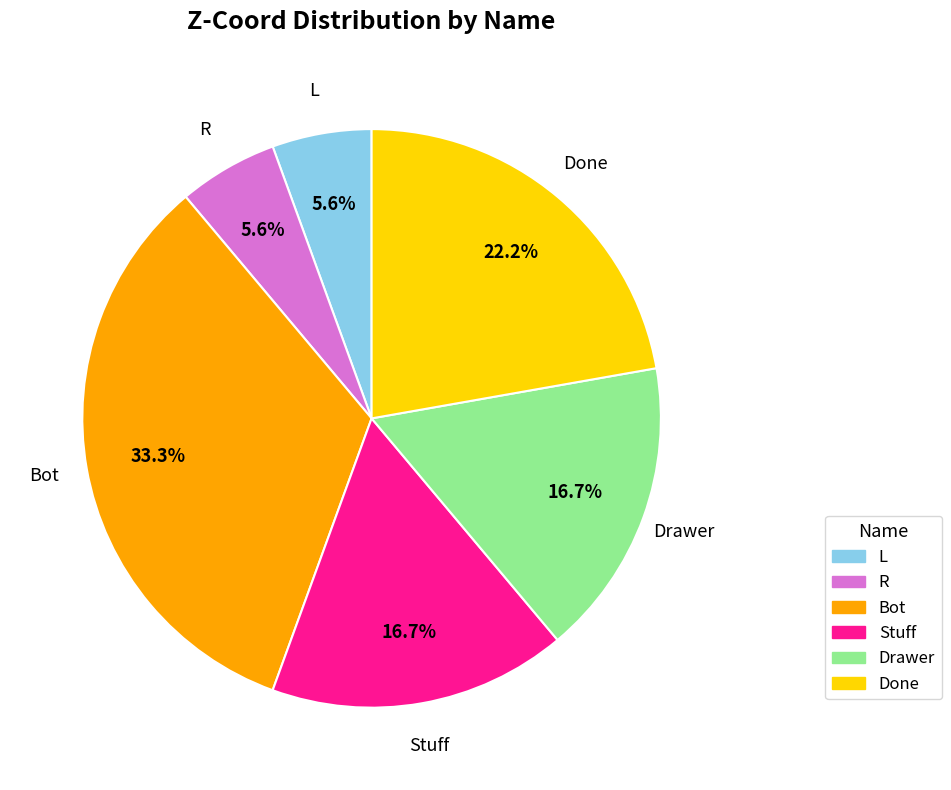

The Stuff slice represents 11% of the pie. True or false?

False